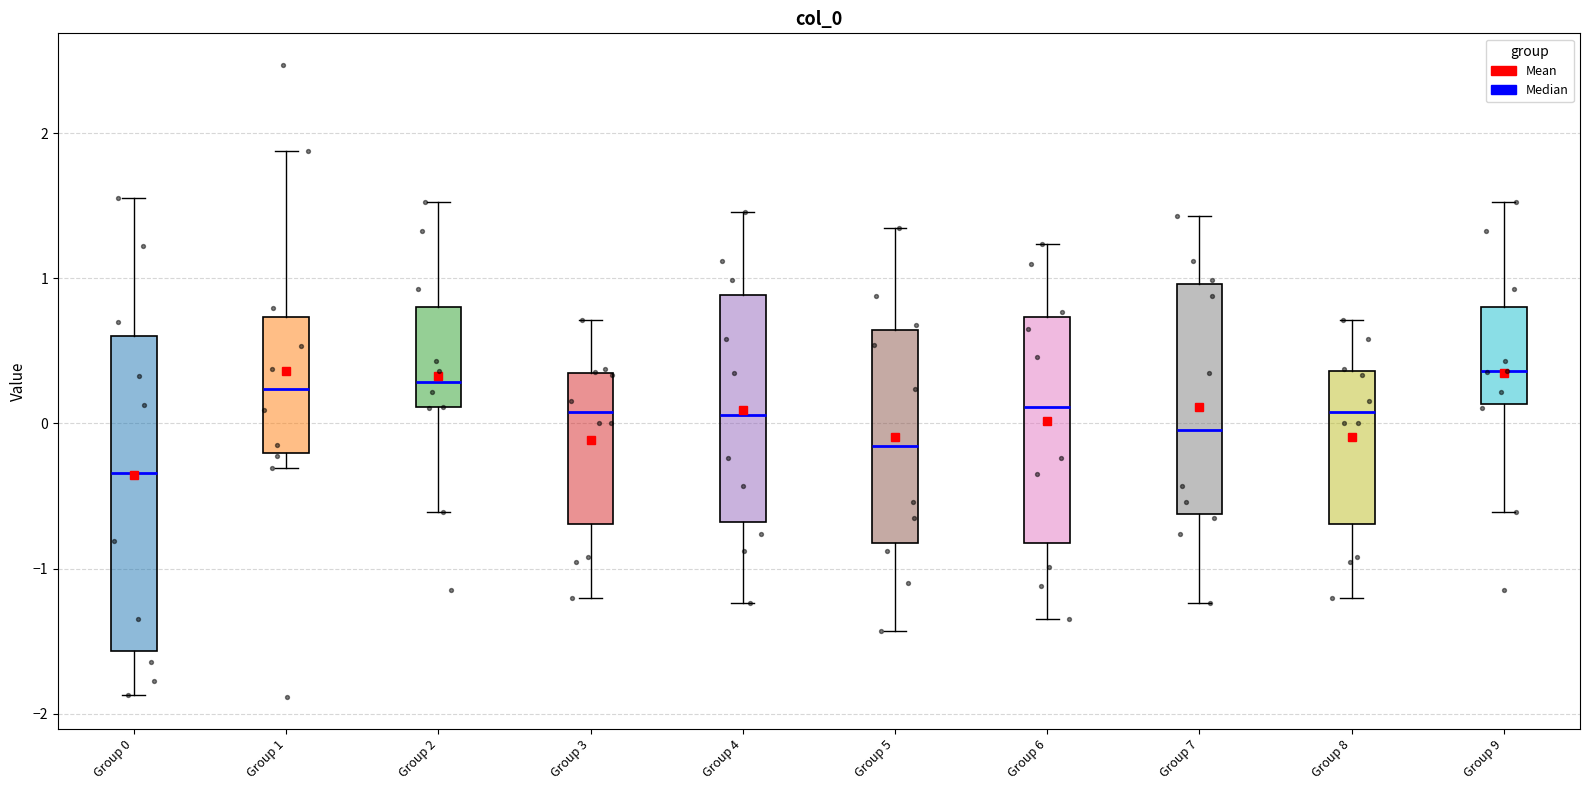

Reading left to right, read every box against the y-axis: the position of its median line, the range the box covers, and the ends of its whiskers. The values are not printed on the chart, so give them approximately, as read against the axis.

Group 0: median -0.3, box -1.6 to 0.6, whiskers -1.9 to 1.6
Group 1: median 0.2, box -0.2 to 0.7, whiskers -0.3 to 1.9
Group 2: median 0.3, box 0.1 to 0.8, whiskers -0.6 to 1.5
Group 3: median 0.1, box -0.7 to 0.4, whiskers -1.2 to 0.7
Group 4: median 0.1, box -0.7 to 0.9, whiskers -1.2 to 1.5
Group 5: median -0.2, box -0.8 to 0.6, whiskers -1.4 to 1.3
Group 6: median 0.1, box -0.8 to 0.7, whiskers -1.3 to 1.2
Group 7: median 0.0, box -0.6 to 1.0, whiskers -1.2 to 1.4
Group 8: median 0.1, box -0.7 to 0.4, whiskers -1.2 to 0.7
Group 9: median 0.4, box 0.1 to 0.8, whiskers -0.6 to 1.5